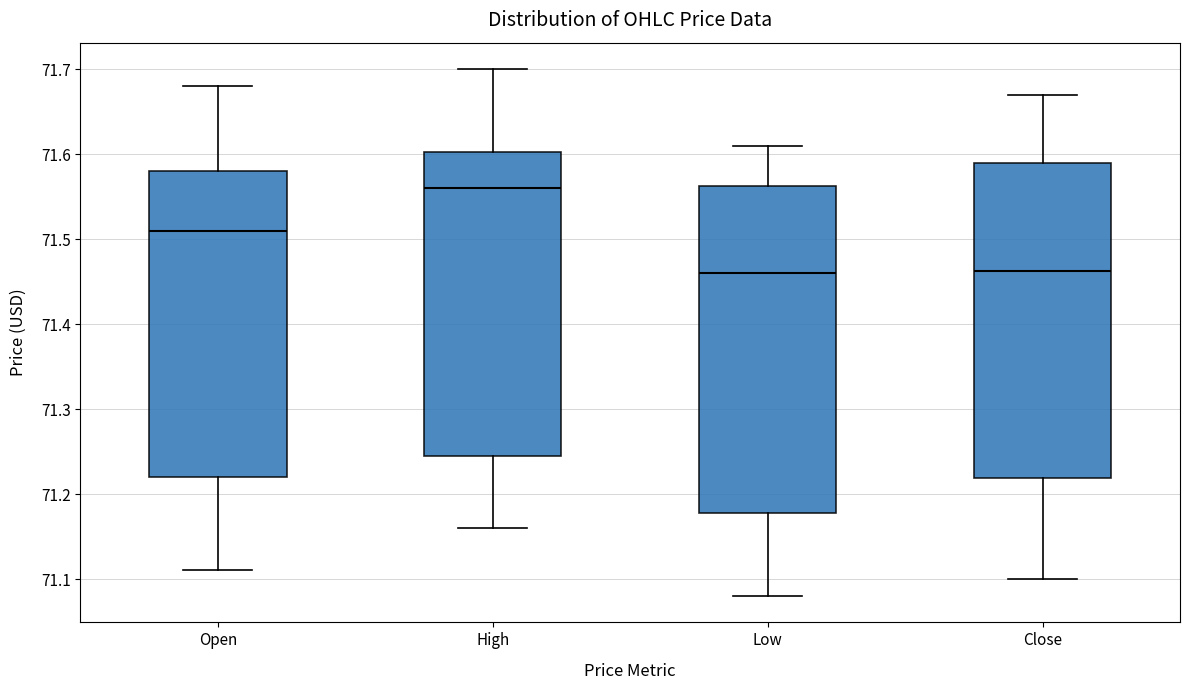

Which box is the tallest, from its lower edge to its upper edge?

Low